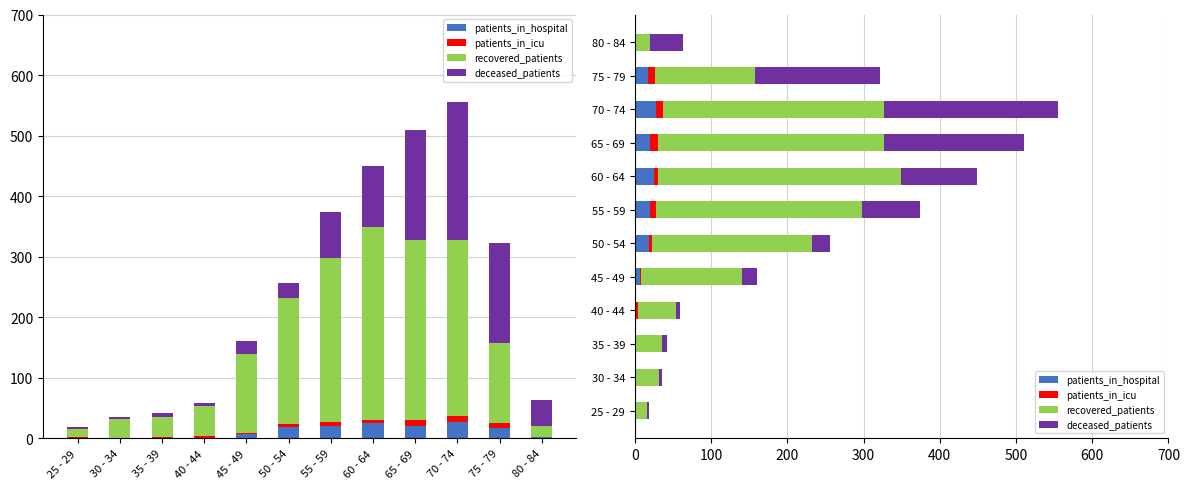

What is the difference between the recovered_patients values at 25 - 29 and 55 - 59?

257